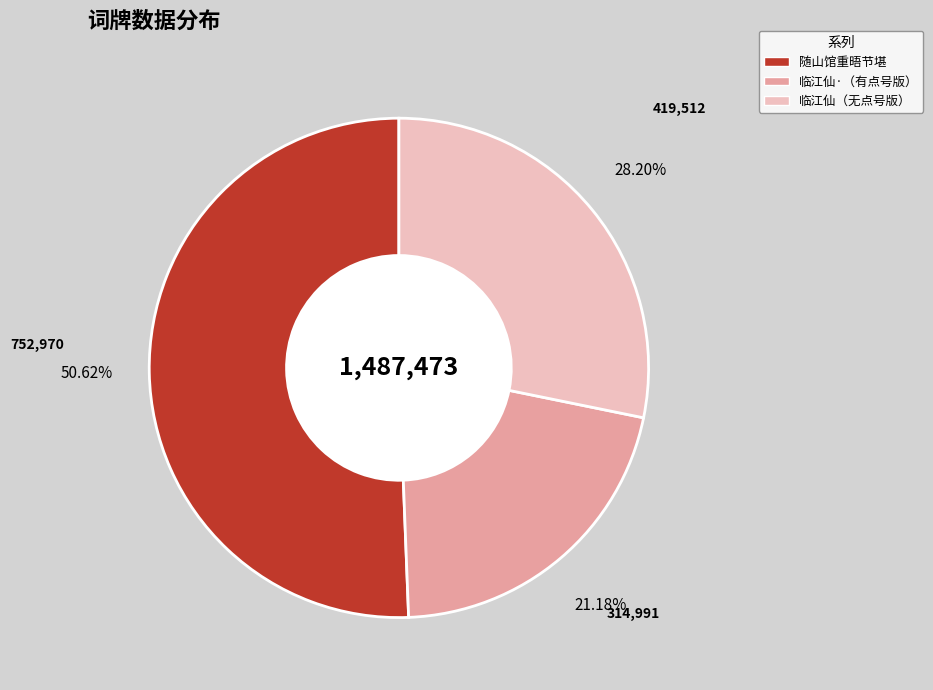

Is there a majority slice in this chart?

Yes